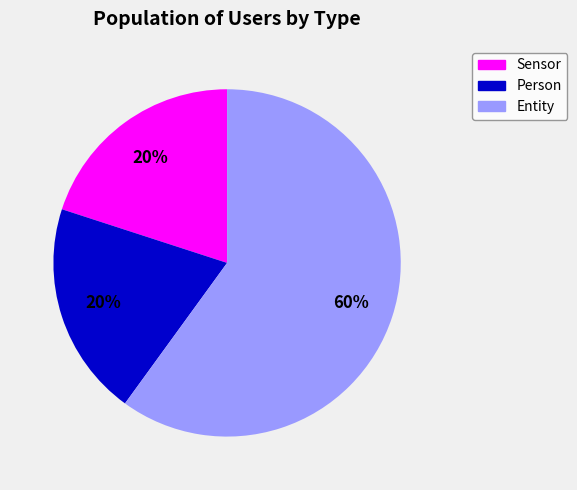

Does Entity account for over 50% of the chart?

Yes